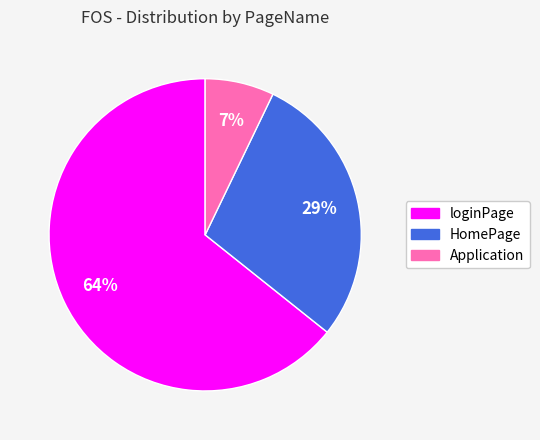

To the nearest percent, what is the difference between the largest and smallest slice percentages?

57%